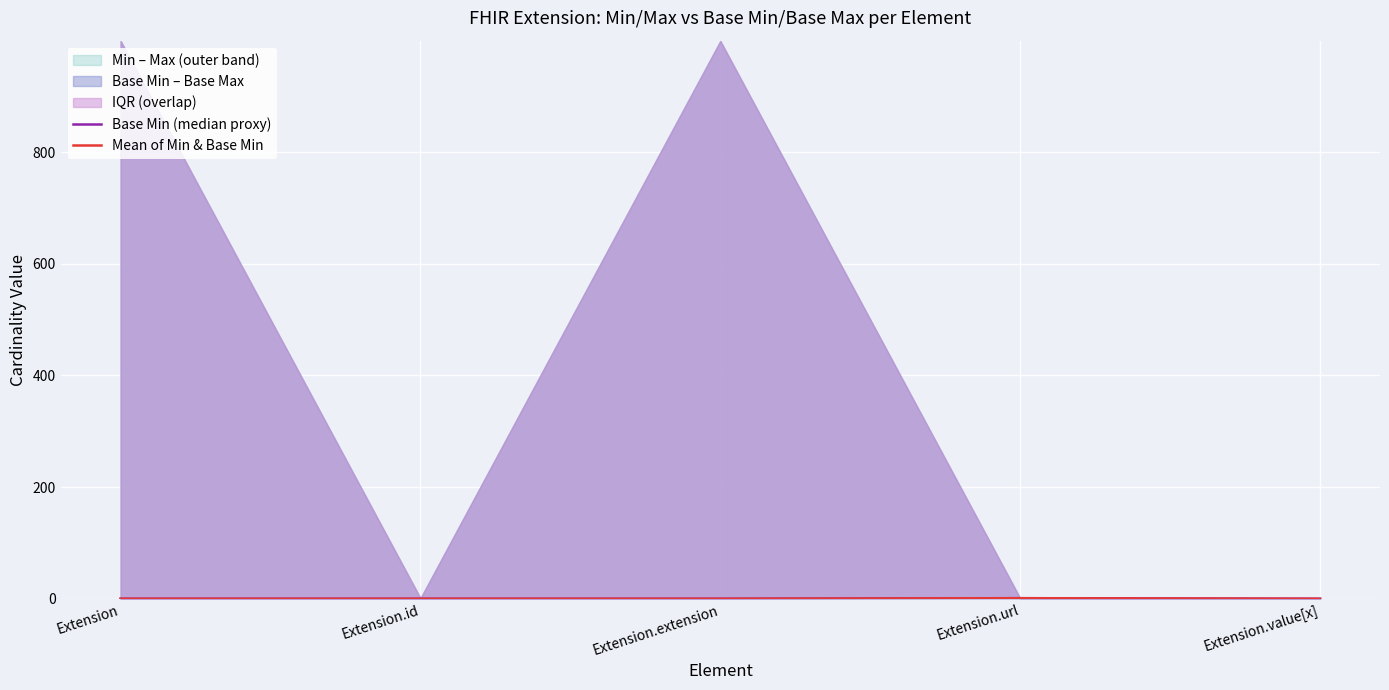

Which has a higher value, Extension.value[x] or Extension.url?

Extension.url